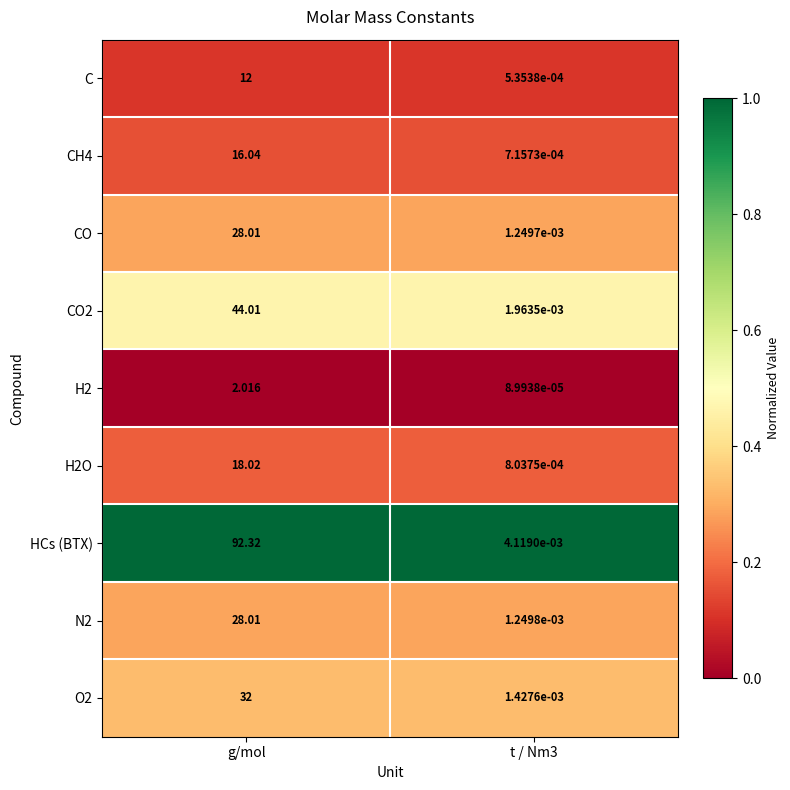

Which series has the largest range (max minus min)?

HCs (BTX)